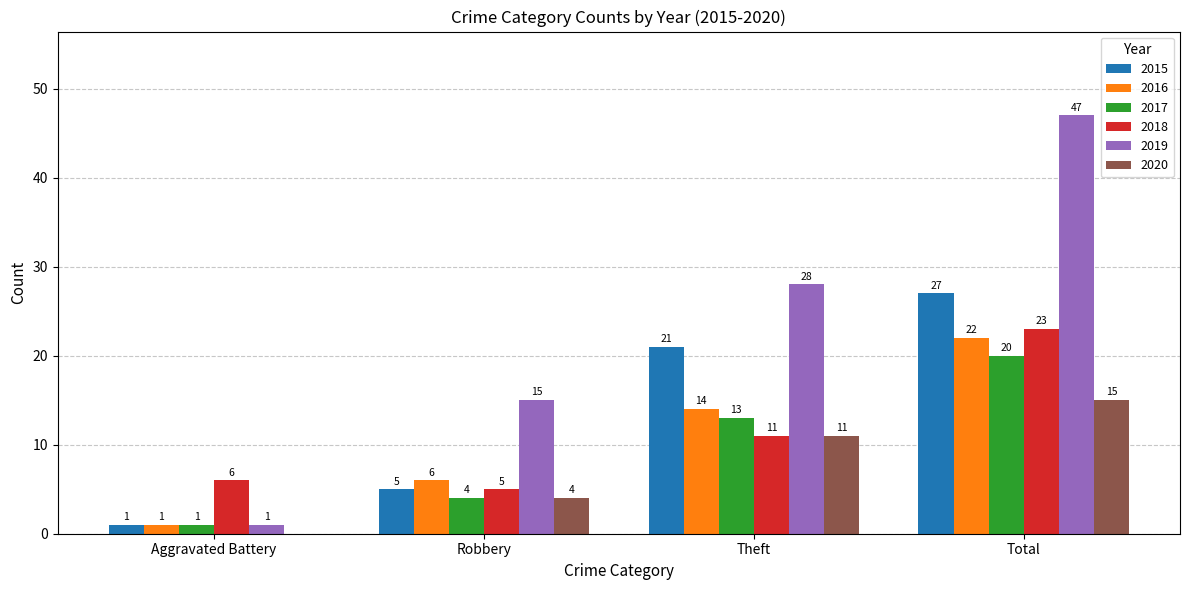

What is the total value across all series at Theft?

98